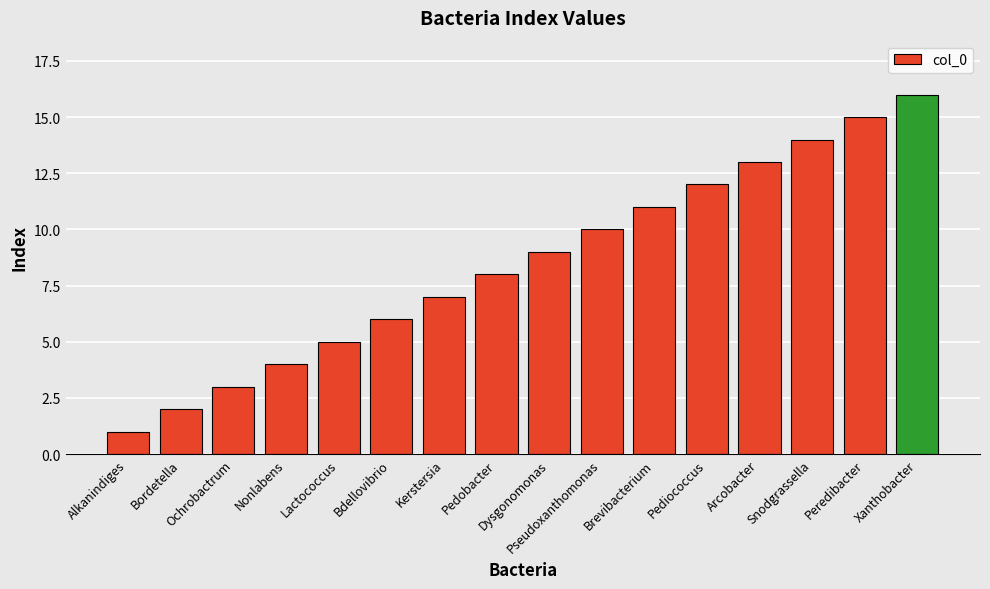

At which label is the value closest to 8?

Pedobacter